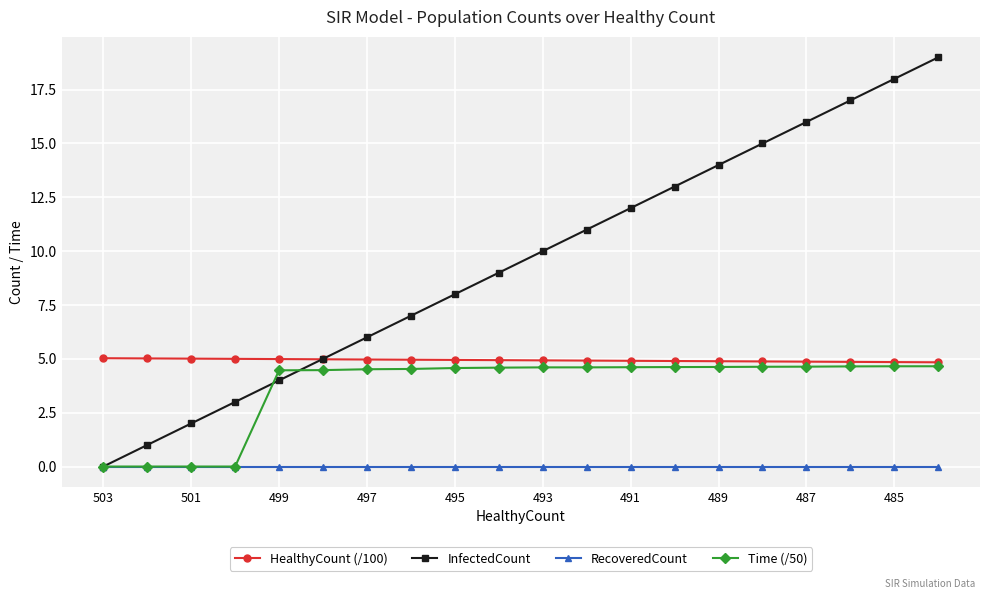

List the series in order of their peak value, lowest first.

RecoveredCount, Time (/50), HealthyCount (/100), InfectedCount